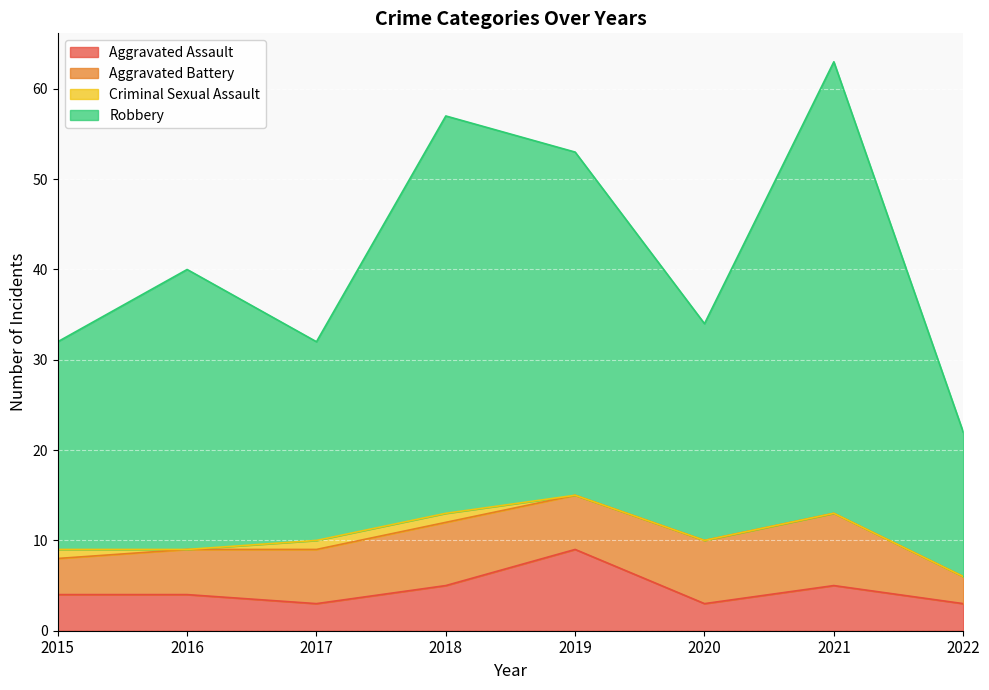

What is the value of the Aggravated Assault point at the 4th from the left?

5